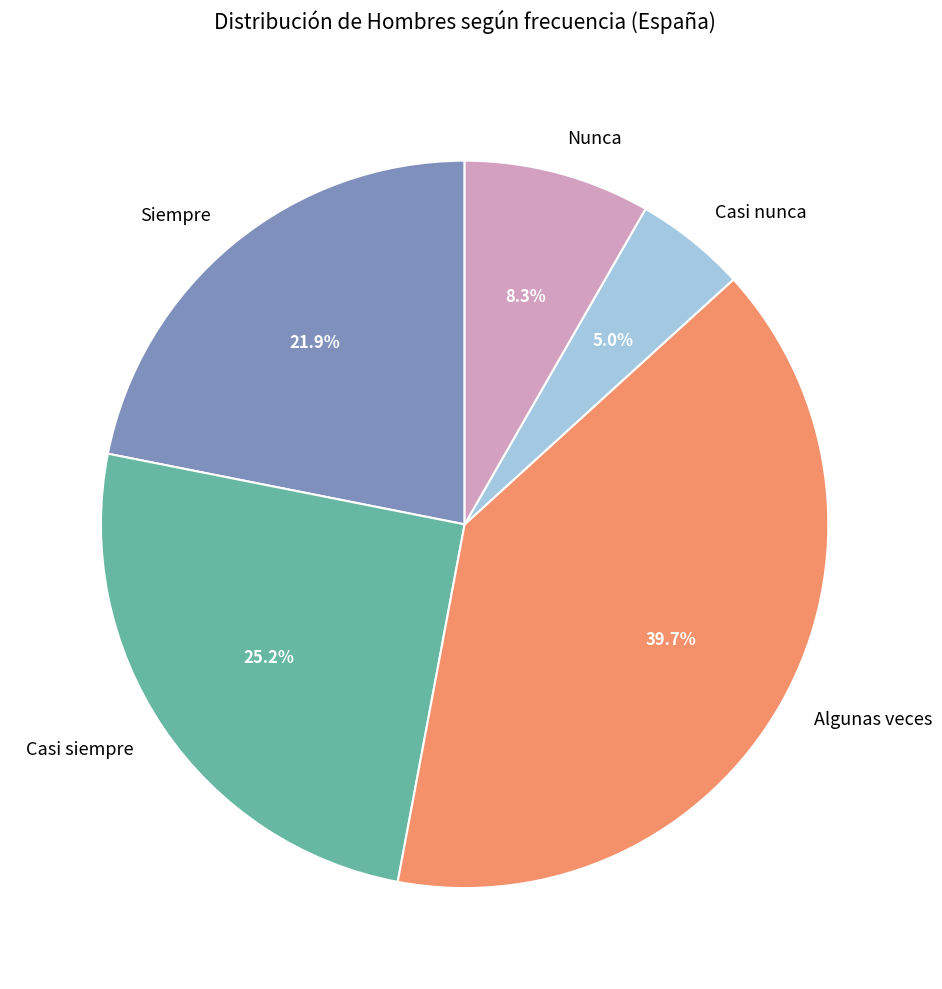

Which has a higher value, Siempre or Nunca?

Siempre